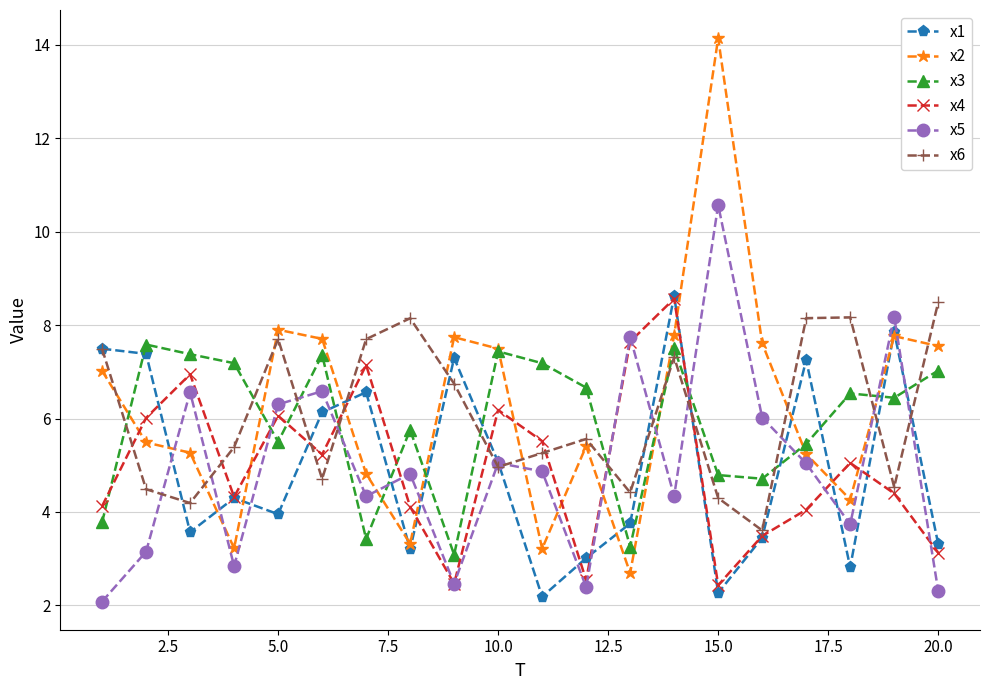

True or false: x3 and x4 intersect in this chart.

True